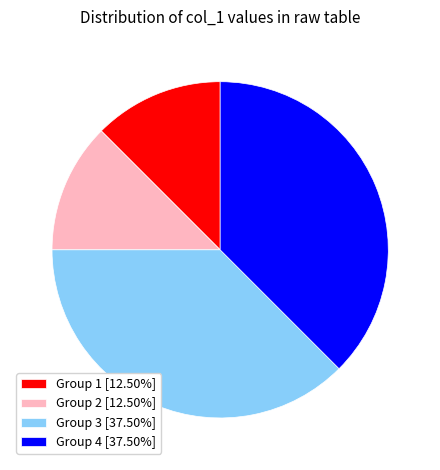

Combined, do Group 4 [37.50%] and Group 3 [37.50%] account for over 50%?

Yes